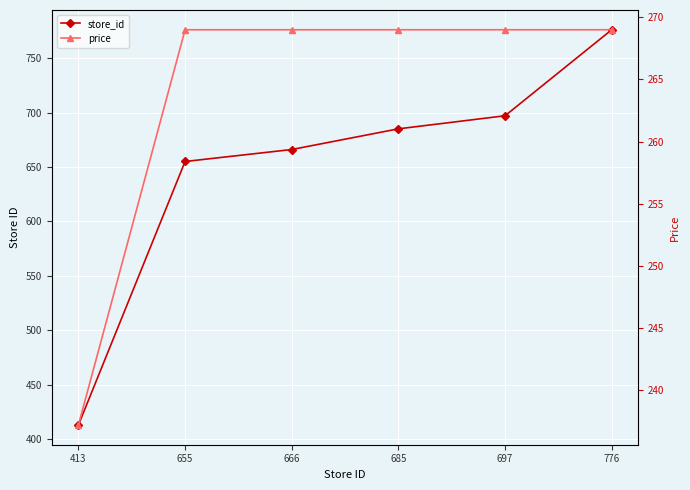

What is the greatest value displayed?

776.0